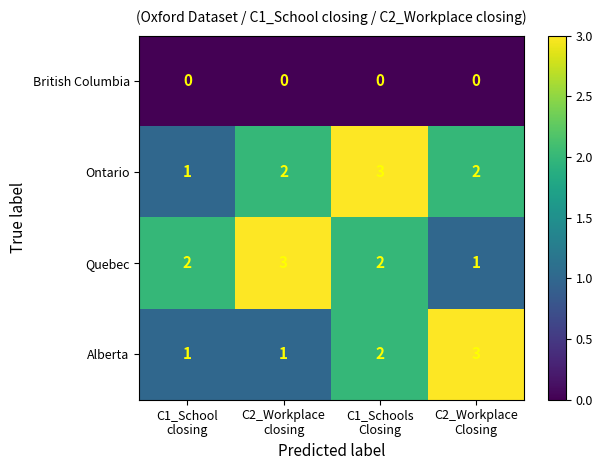

How many Ontario values are between 2 and 3?

3